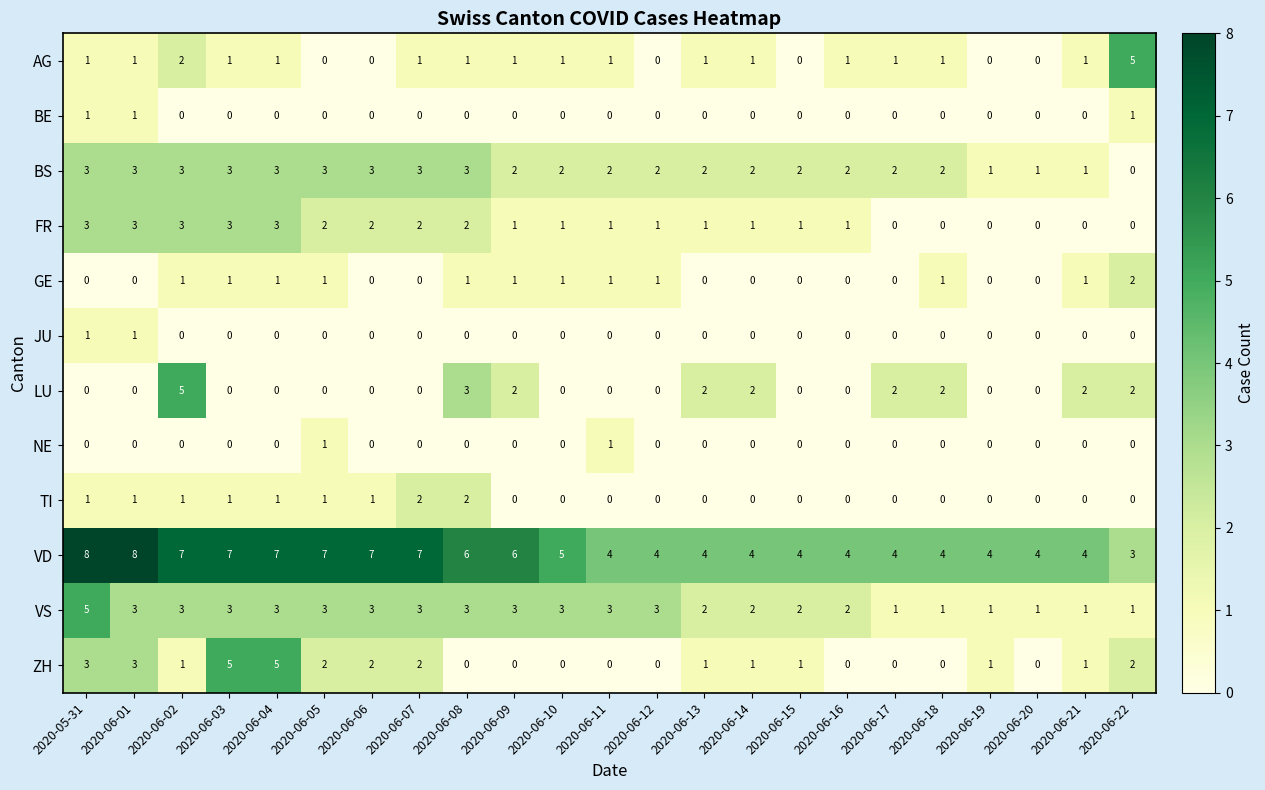

What is the greatest value displayed?

8